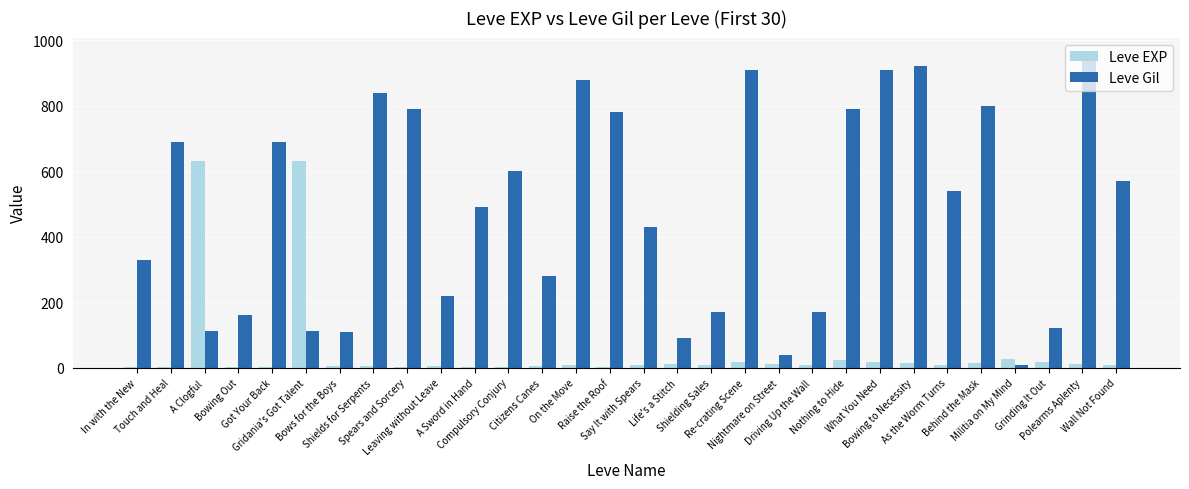

Which series has the largest total across all categories?

Leve Gil